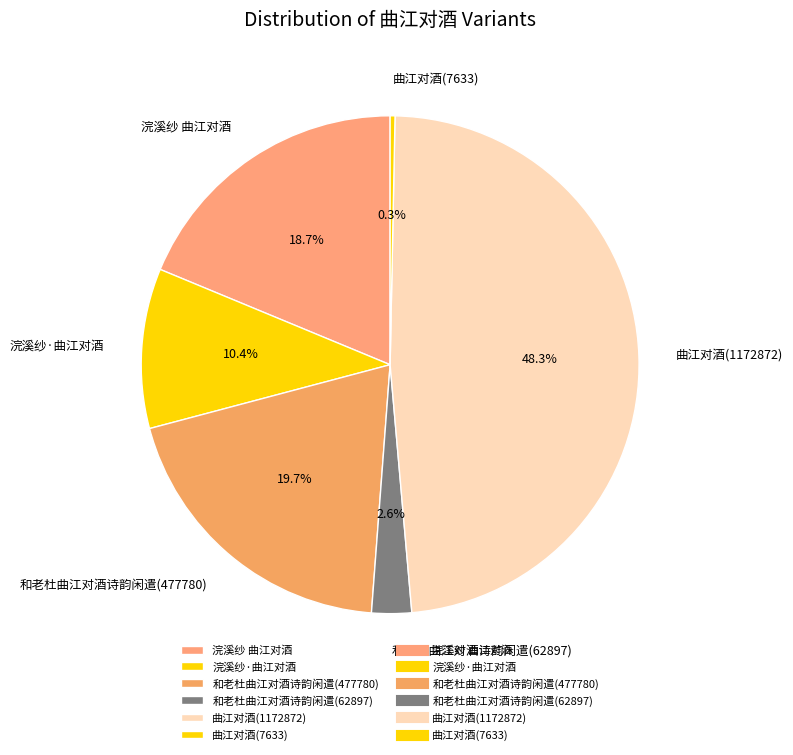

To the nearest percent, what portion does 和老杜曲江对酒诗韵闲遣(477780) represent?

20%